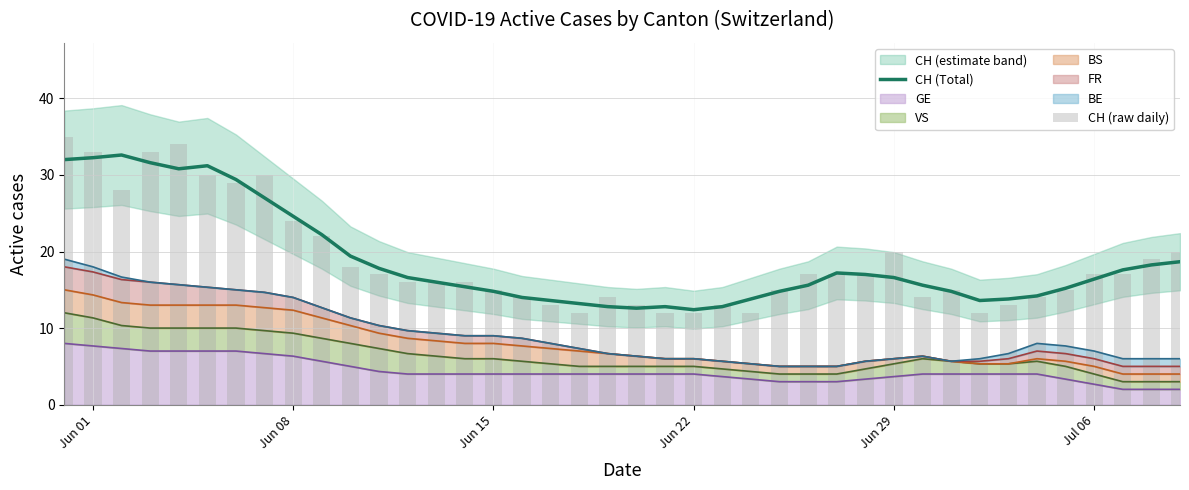

The value of CH (Total) at 20 is 17.9. True or false?

False